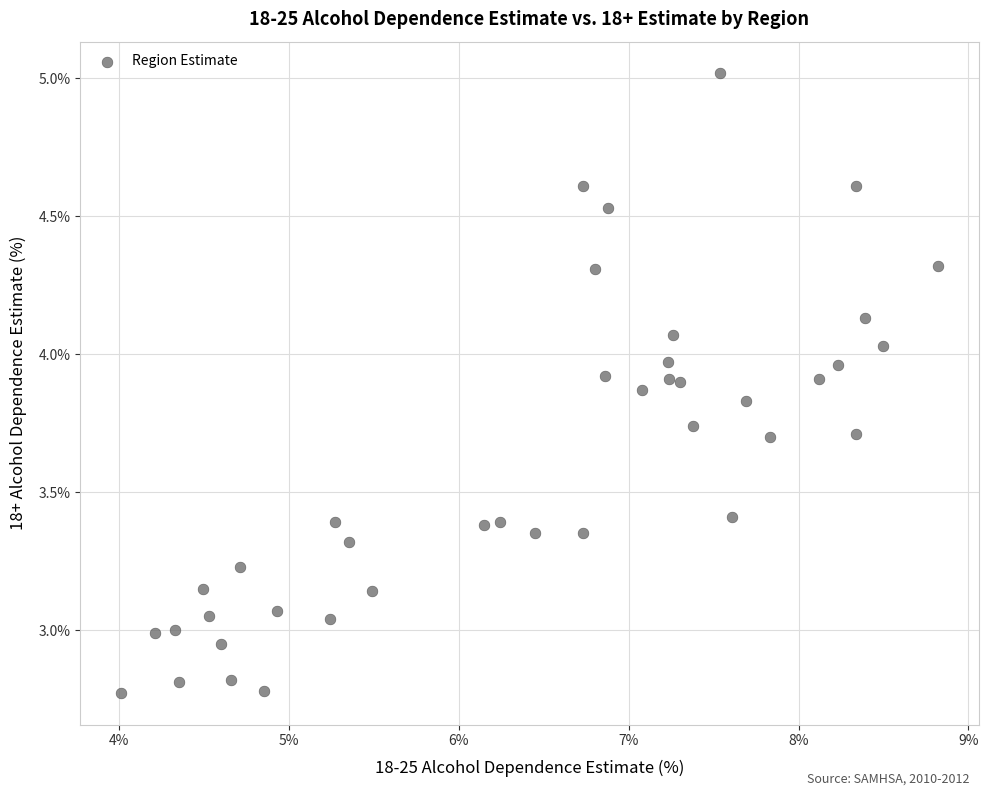

What is the range of X values (max minus min)?

4.8